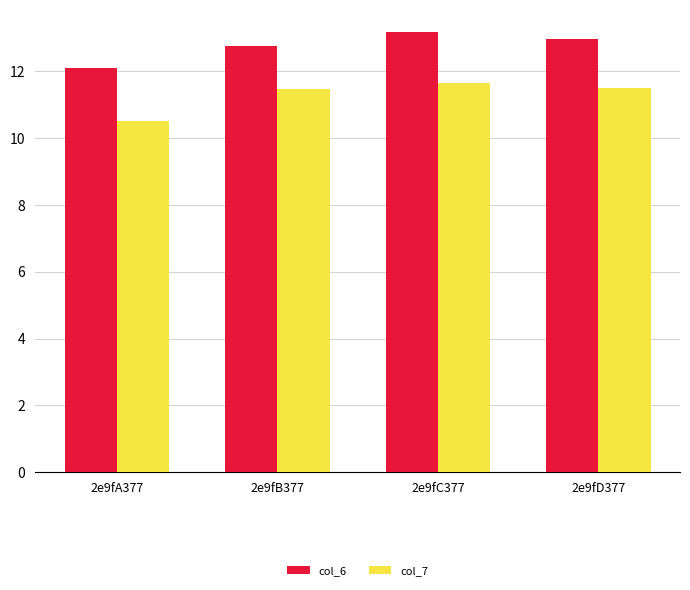

What value does the col_7 series have at 2e9fD377?

11.5